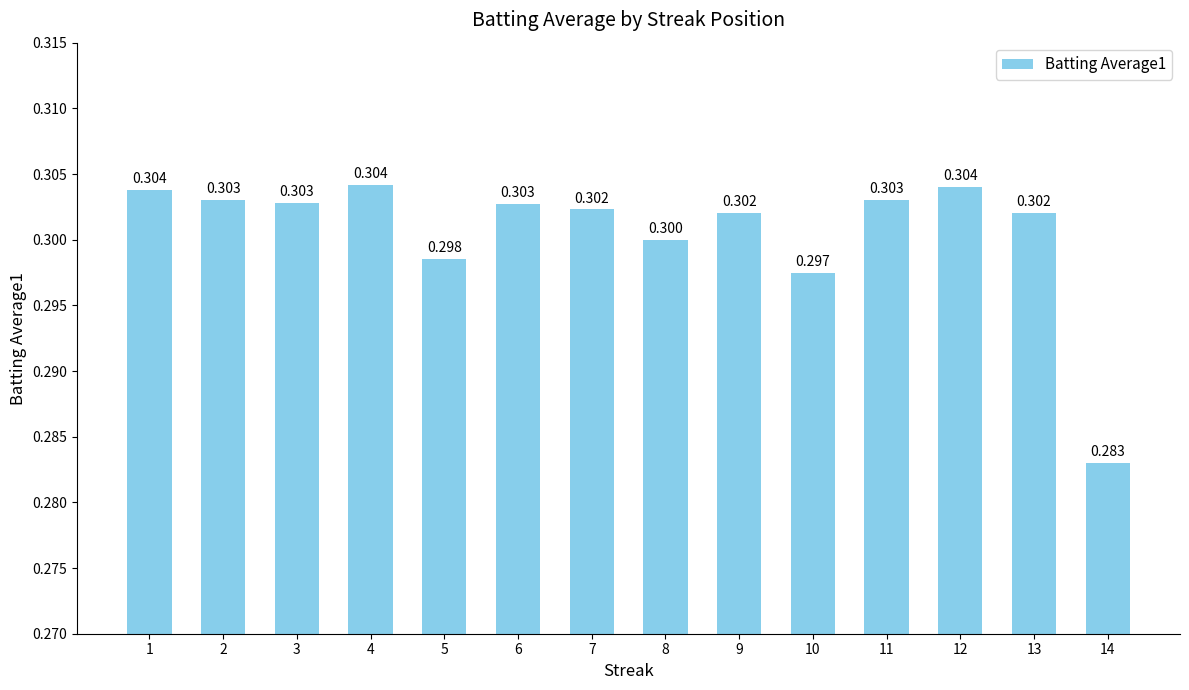

How many data points does each series have?

14